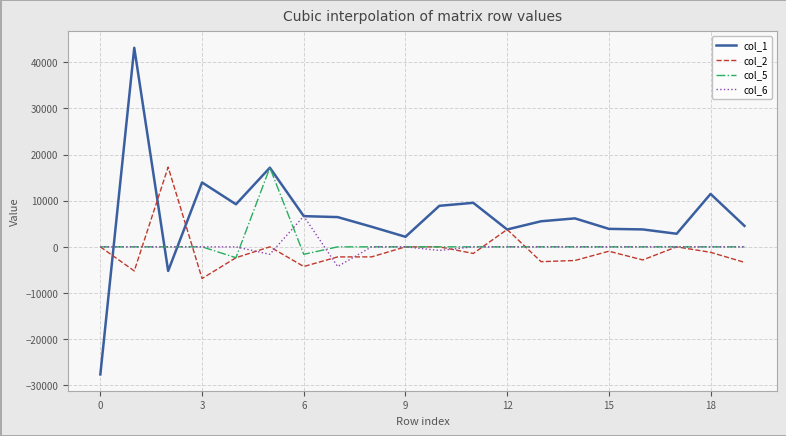

What are all the series names shown in the legend?

col_1, col_2, col_5, col_6